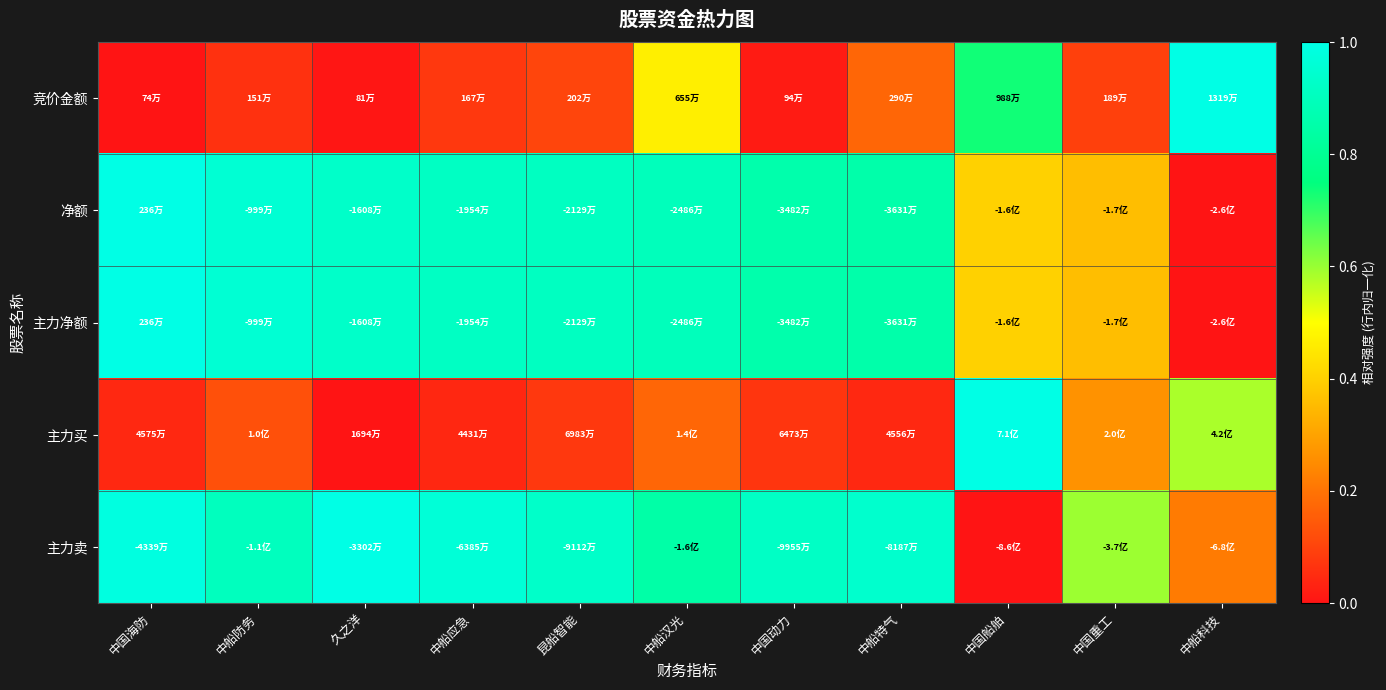

What is the difference between the highest and lowest values at 中船特气?

0.9